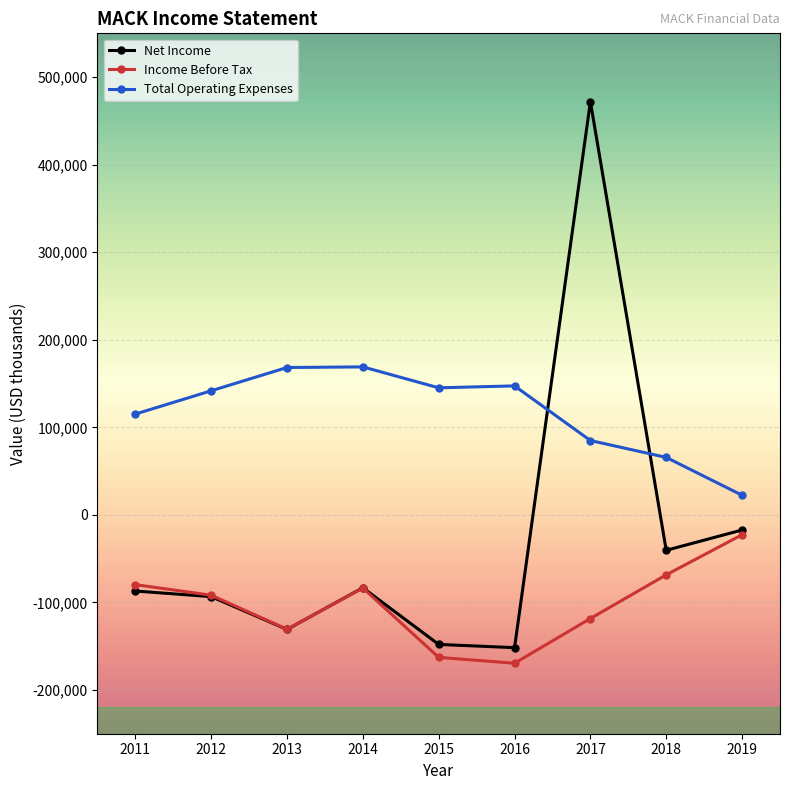

At which category is the sum across all series the highest?

2017